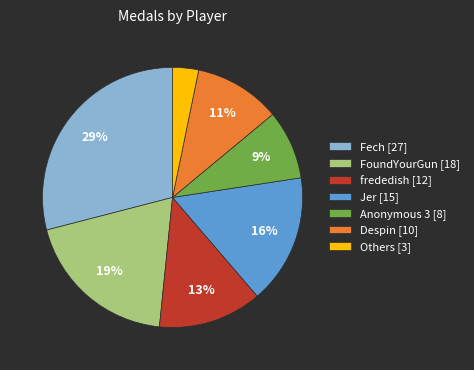

To the nearest percent, what is the difference between the Others [3] and FoundYourGun [18] slice percentages?

16%